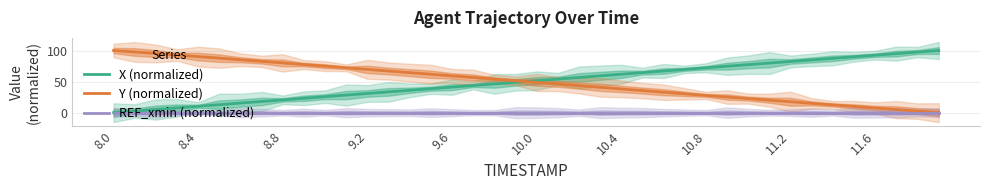

Does the chart have visible grid lines?

Yes